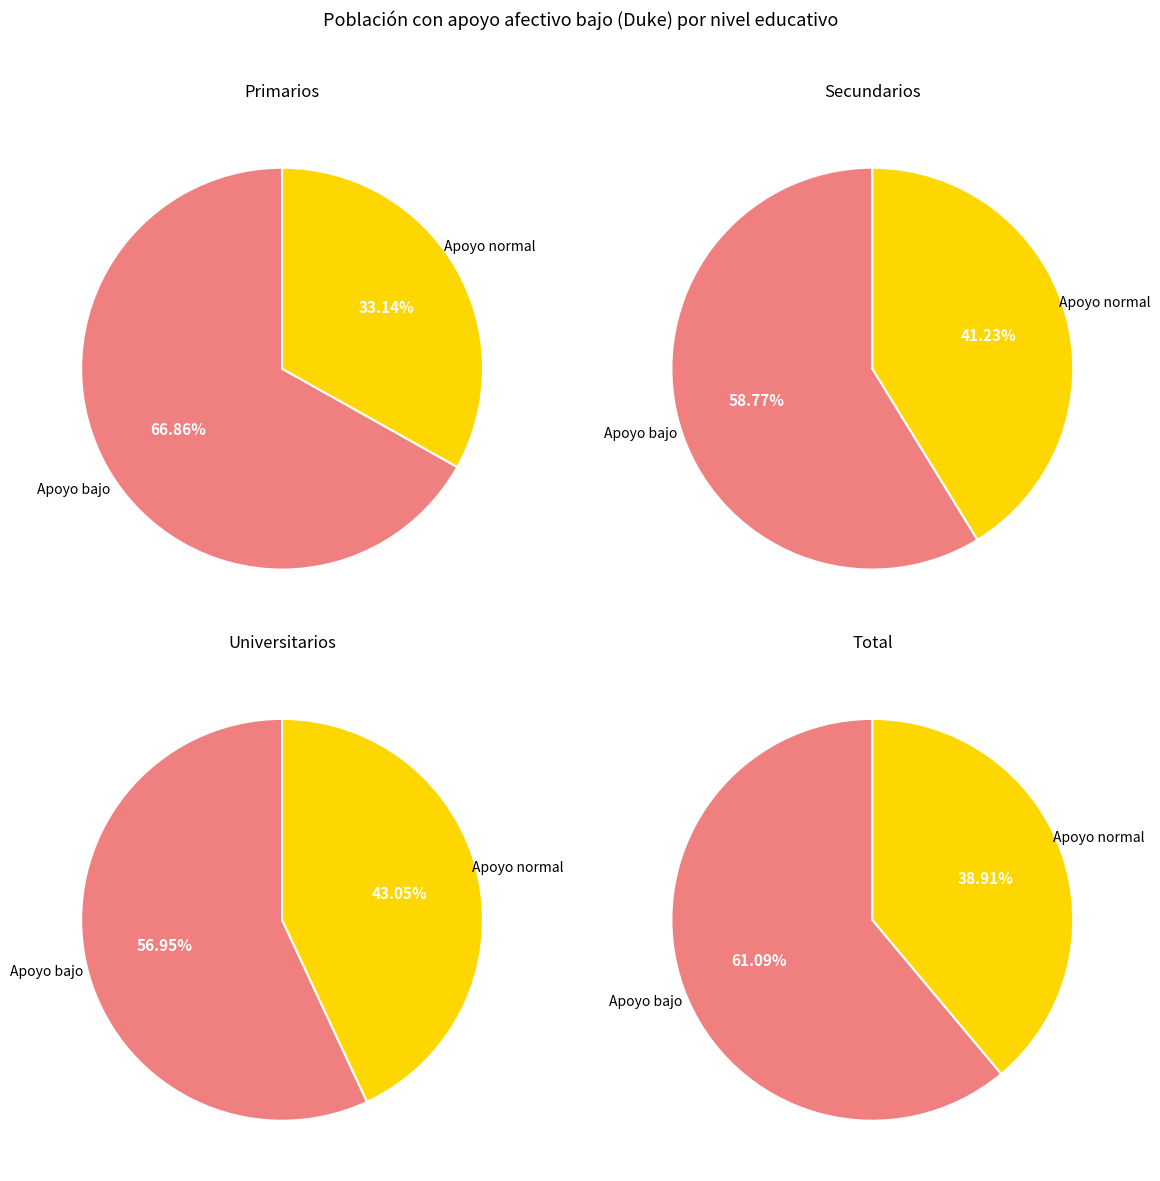

How many slices are in this pie chart?

2